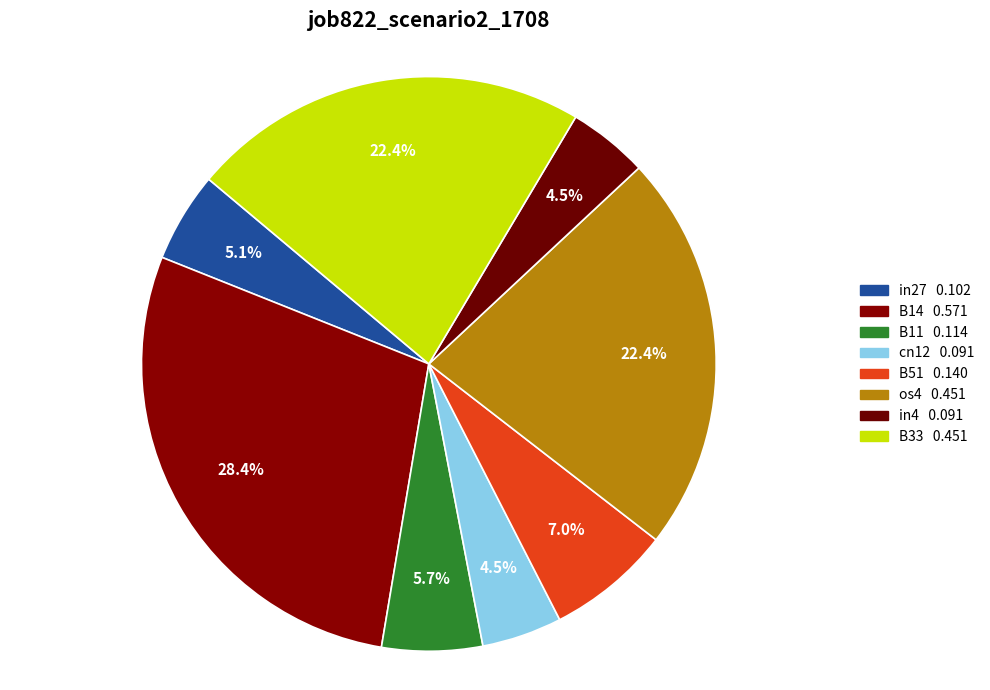

How many segments does this pie chart have?

8